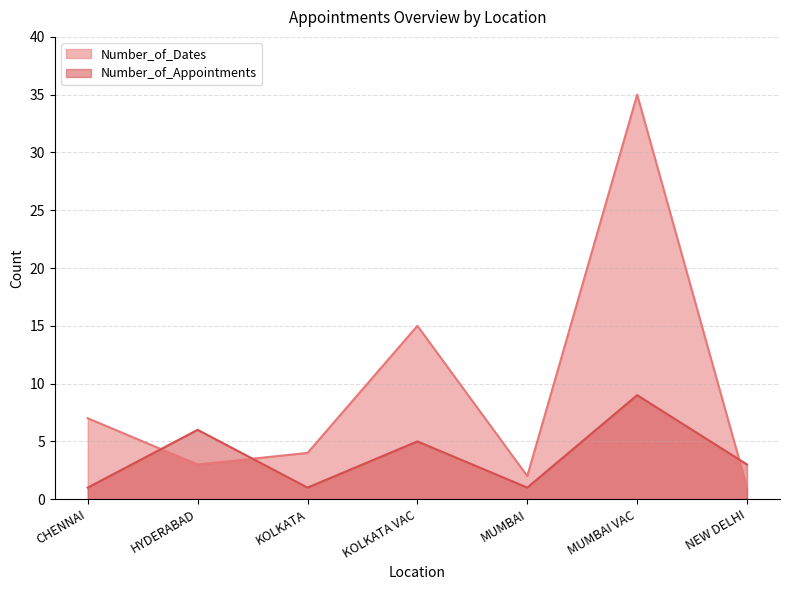

Does the chart display data point markers on the line(s)?

No